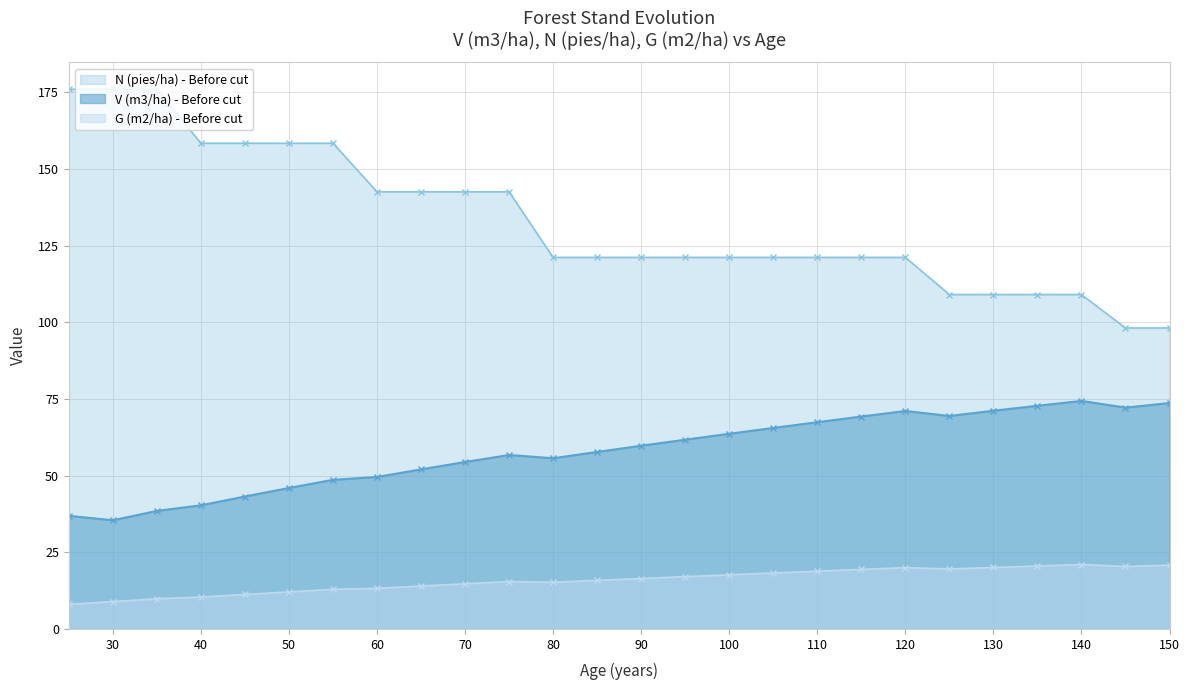

Which series changed the most between 40 and 50?

V (m3/ha) - Before cut